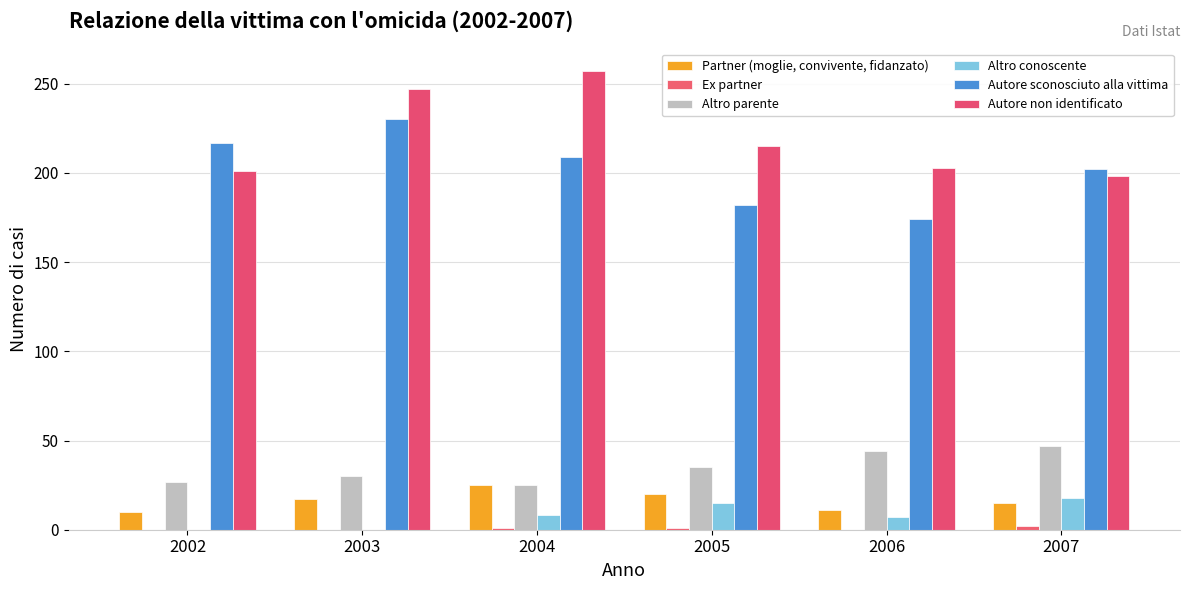

At how many categories does at least one series exceed 31?

6